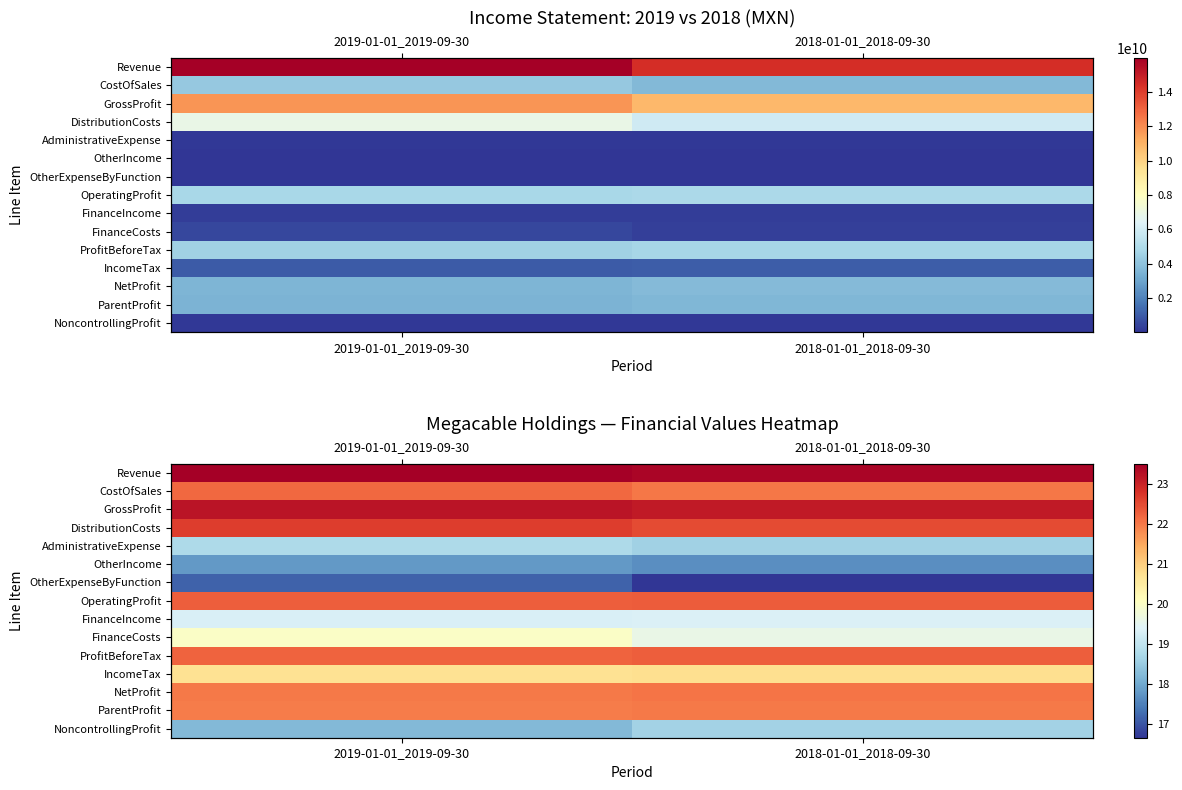

Is it true that NetProfit equals 36.2 at 2018-01-01_2018-09-30?

False